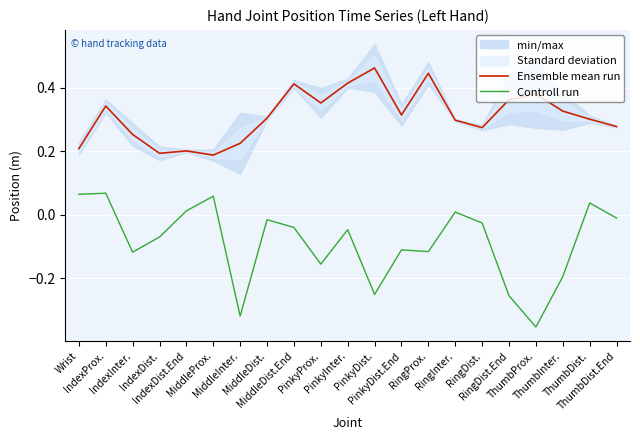

The Controll run series shows -0.4 at ThumbProx.. True or false?

True